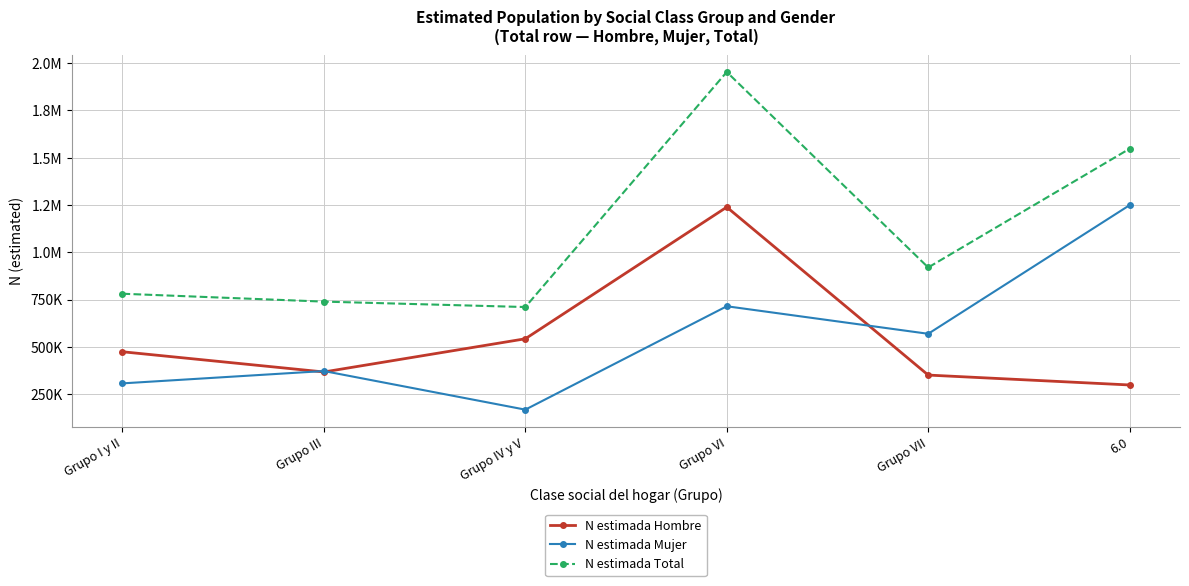

Is this an area chart (filled region under the line)?

No